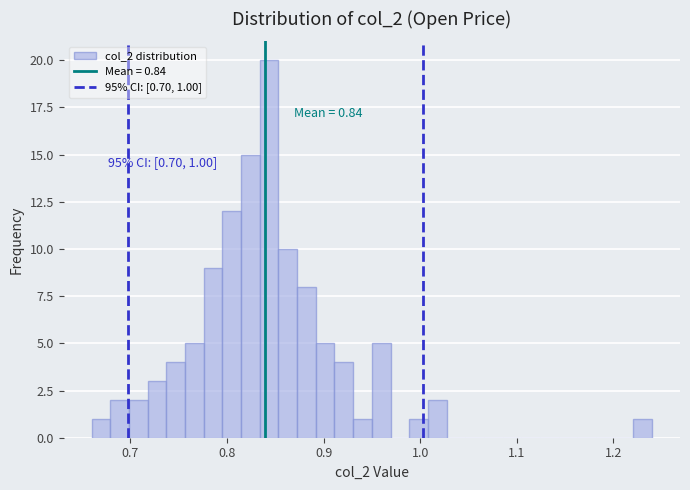

Read against the x-axis, roughly where is the centre of the tallest bar?

0.84